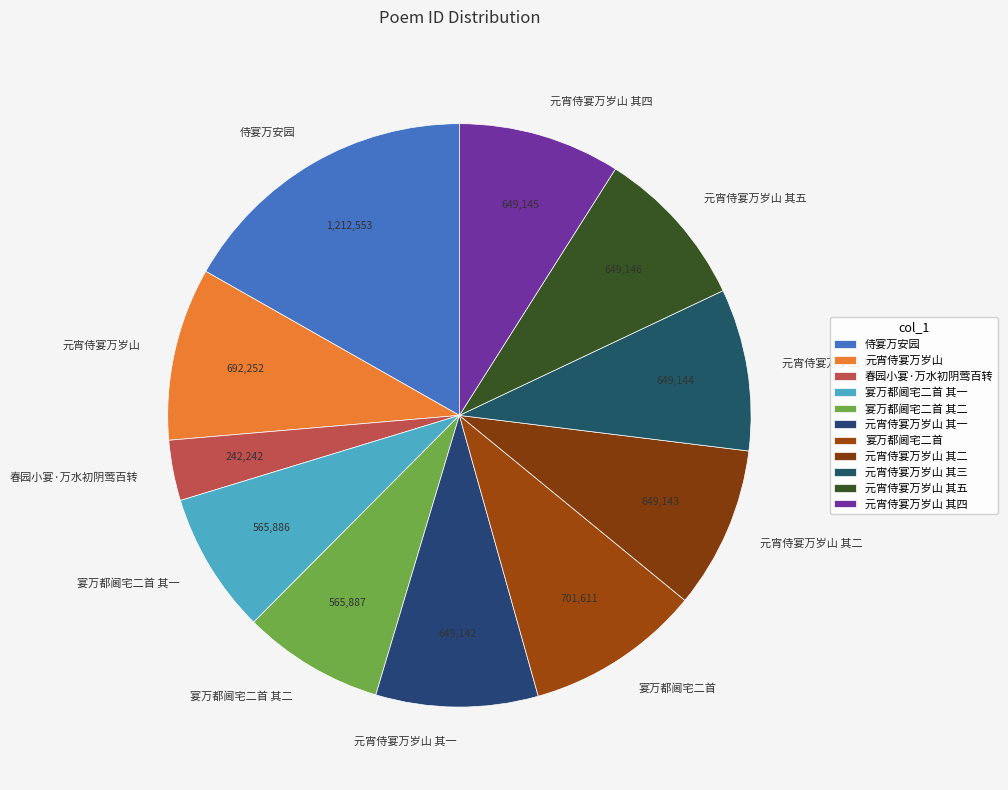

What is the ratio of the value at 元宵侍宴万岁山 其五 to the value at 元宵侍宴万岁山?

0.9